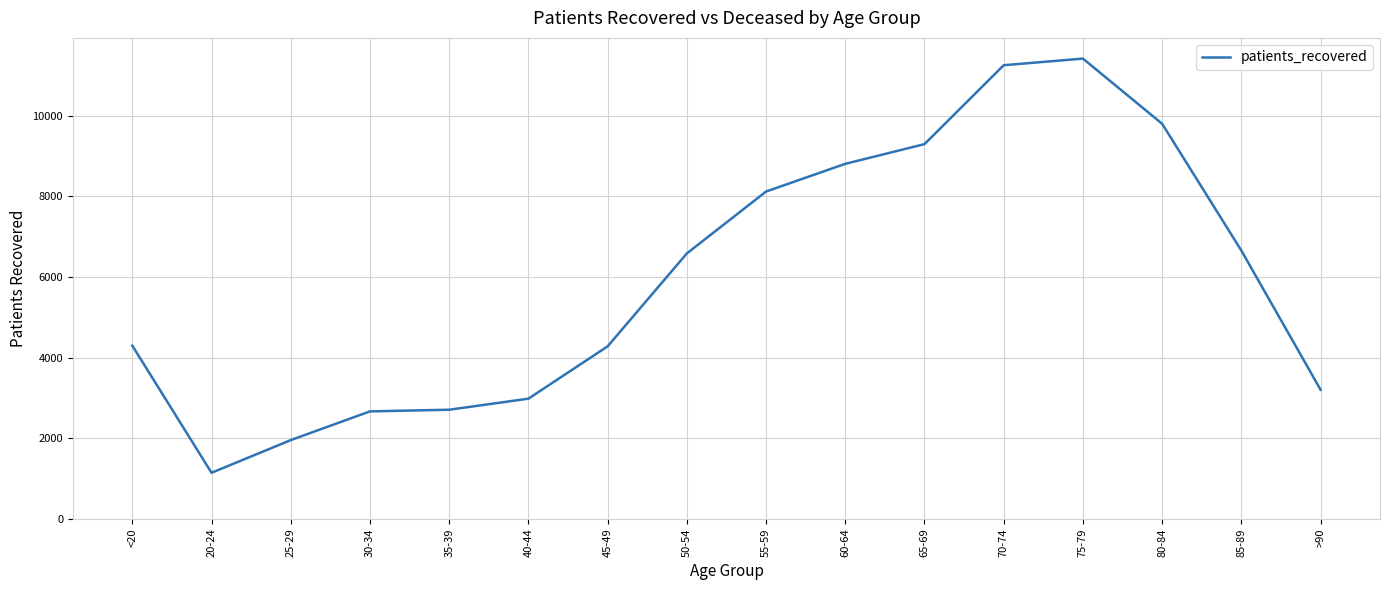

What is the greatest value displayed?

11412